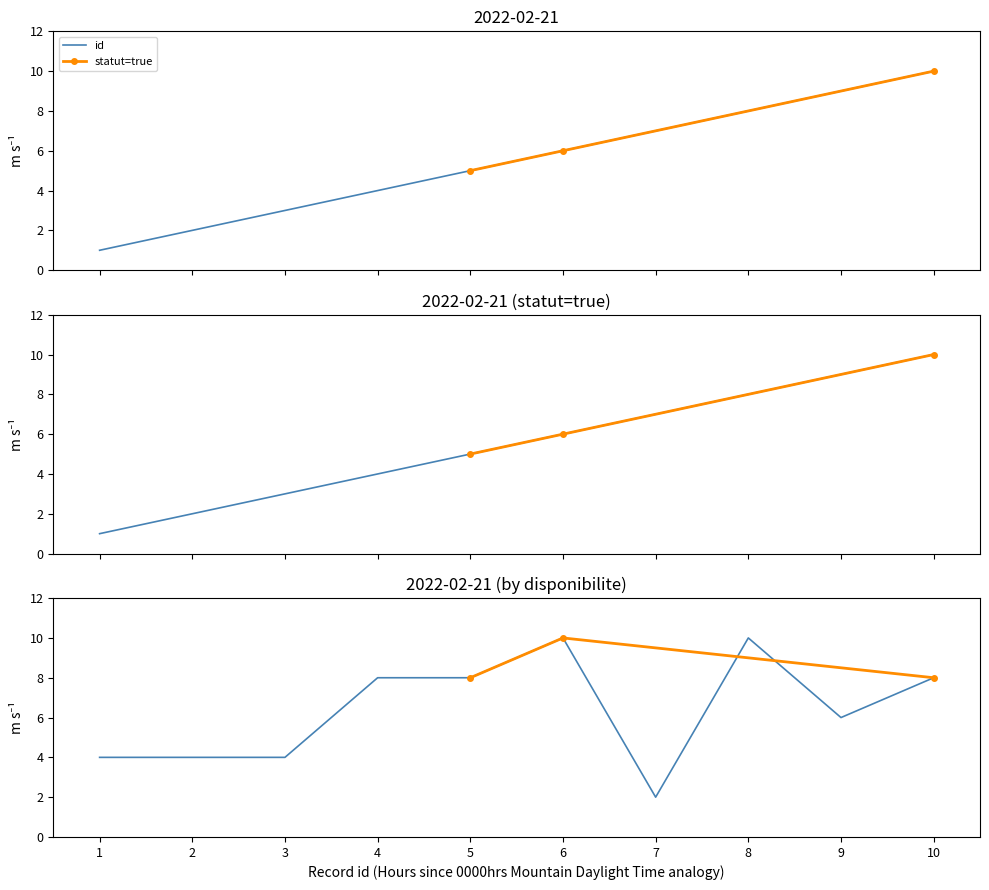

What is the change in value from 1 to 5?

+4